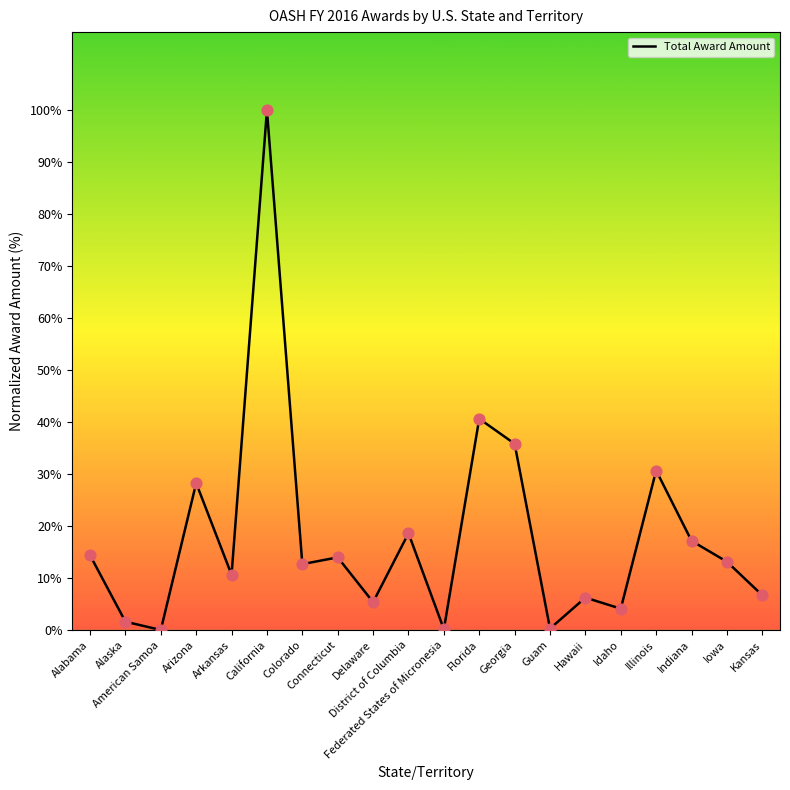

Which has a higher value, Georgia or Colorado?

Georgia